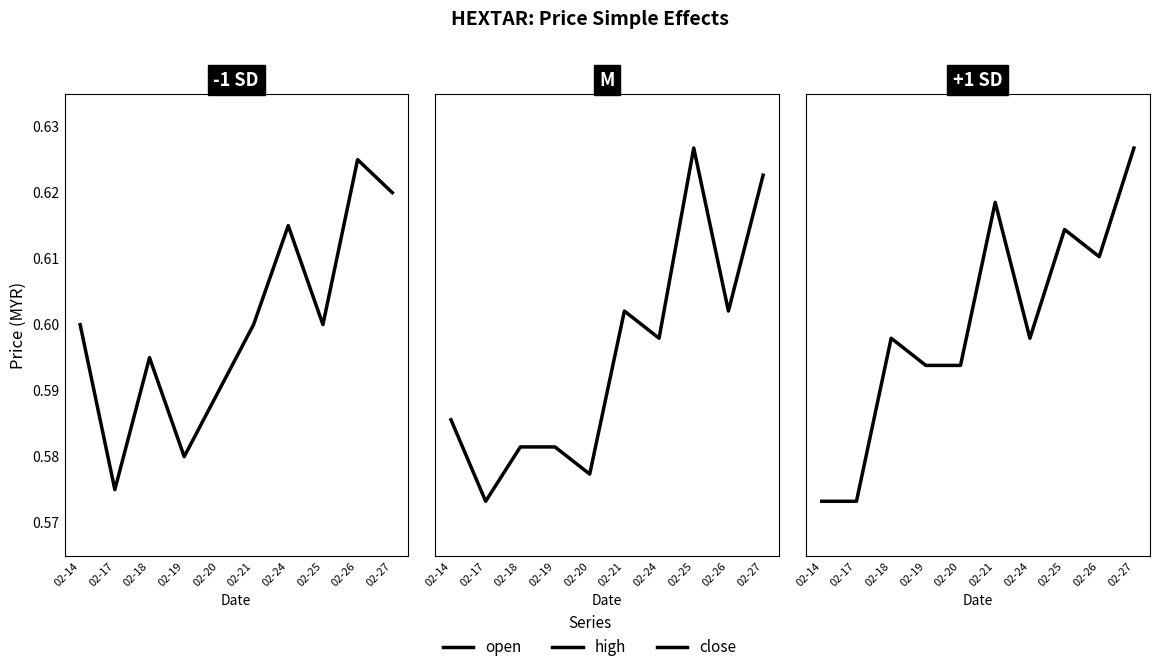

Where is close nearest to the value 0?

02-14